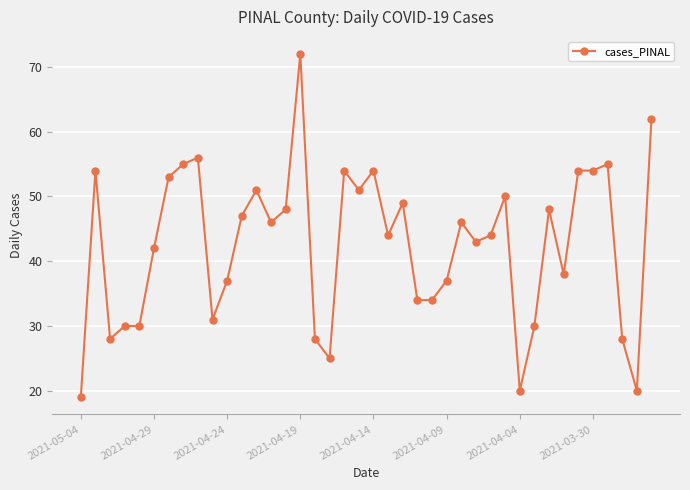

What is the maximum value shown in the chart?

72